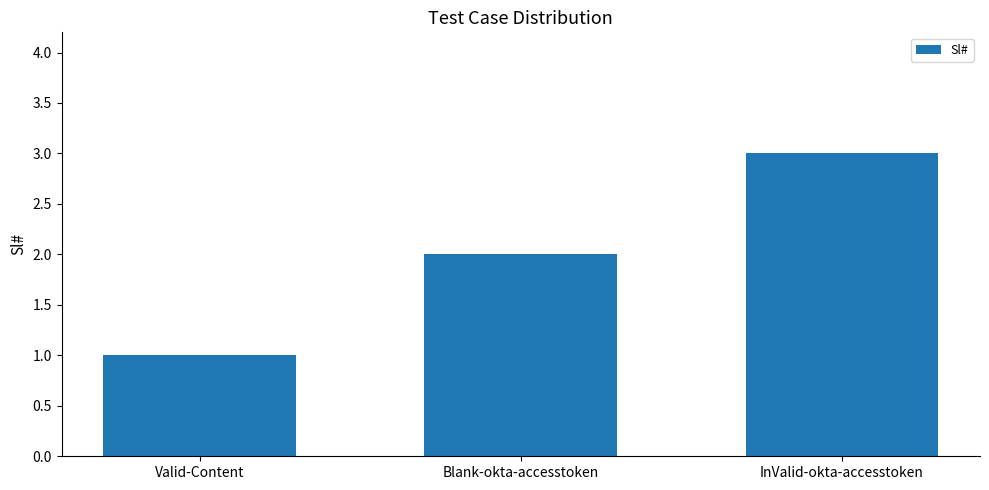

How many values are below 2?

1